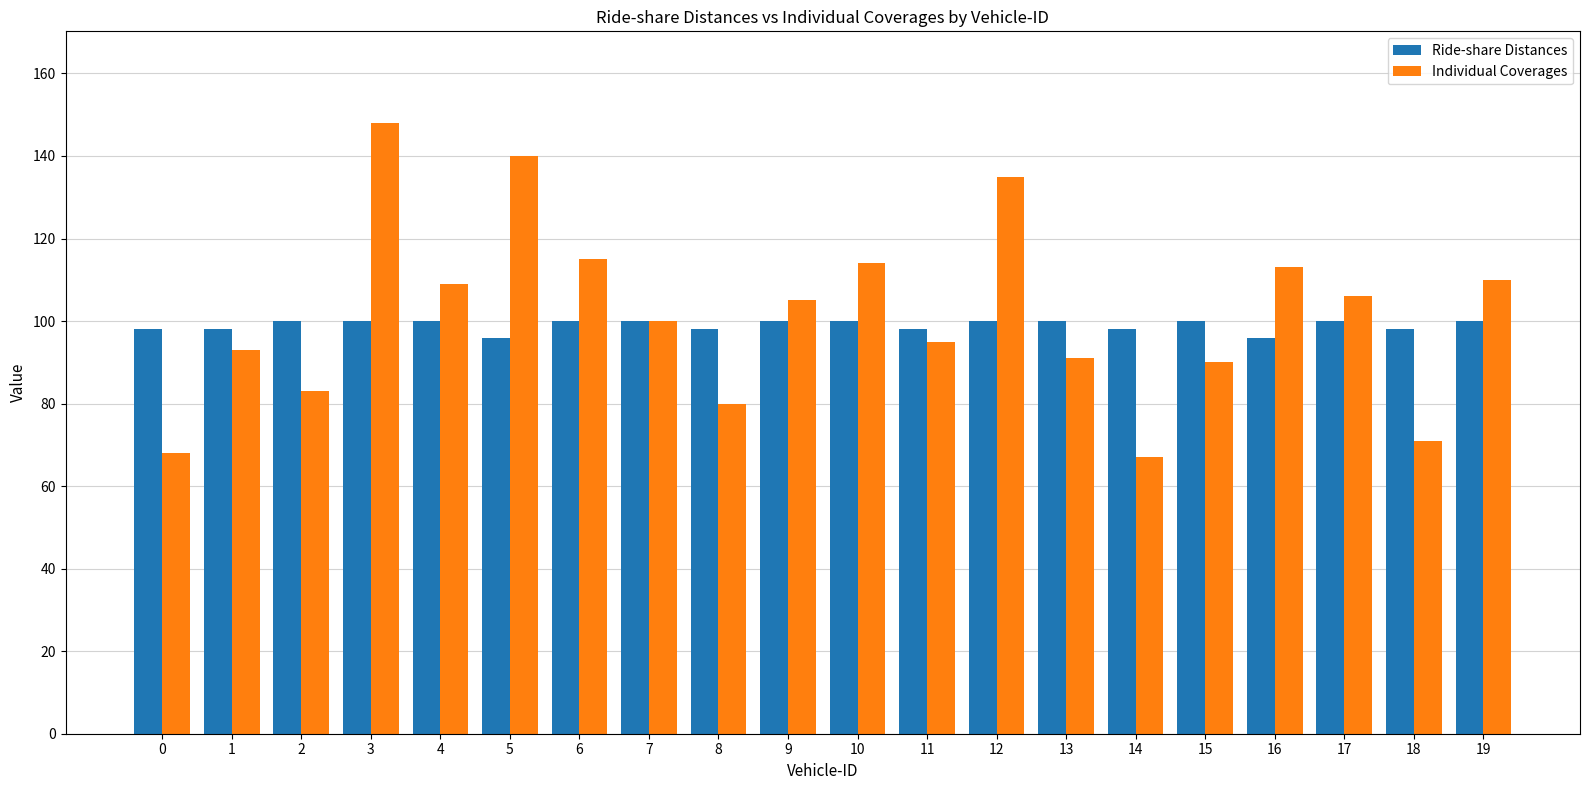

What is the minimum value shown in the chart?

67